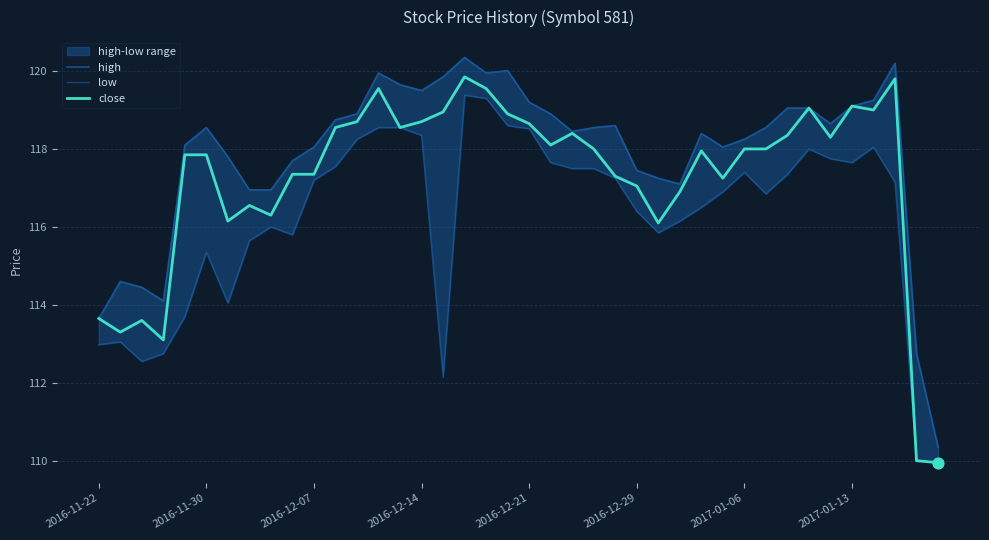

At which category is the sum across all series the highest?

17